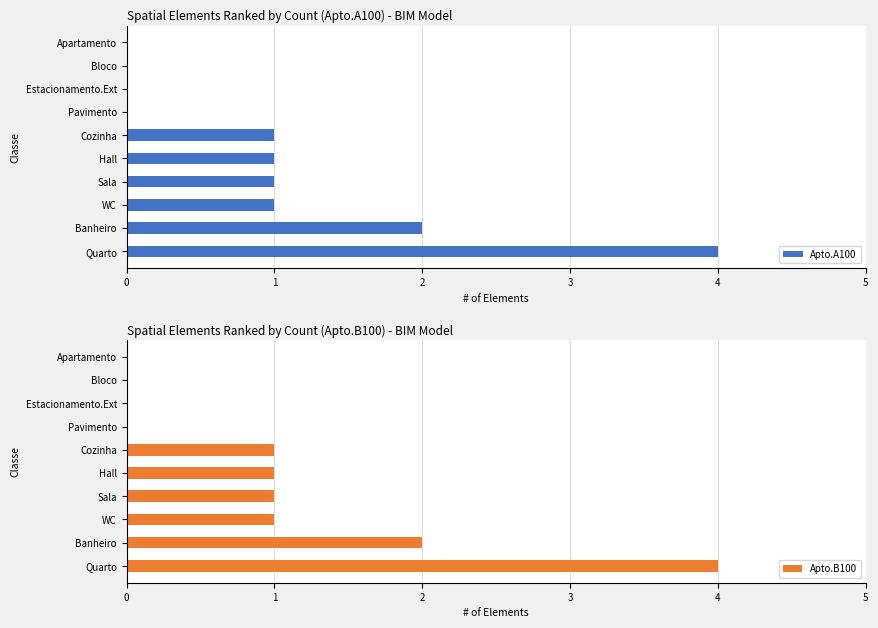

Which series has the largest range (max minus min)?

Apto.A100